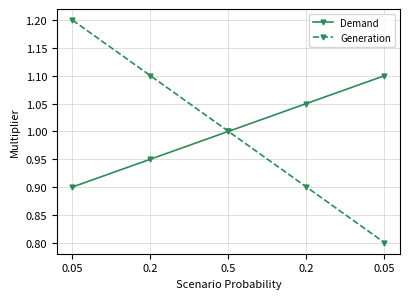

Count the number of data series in this chart.

2